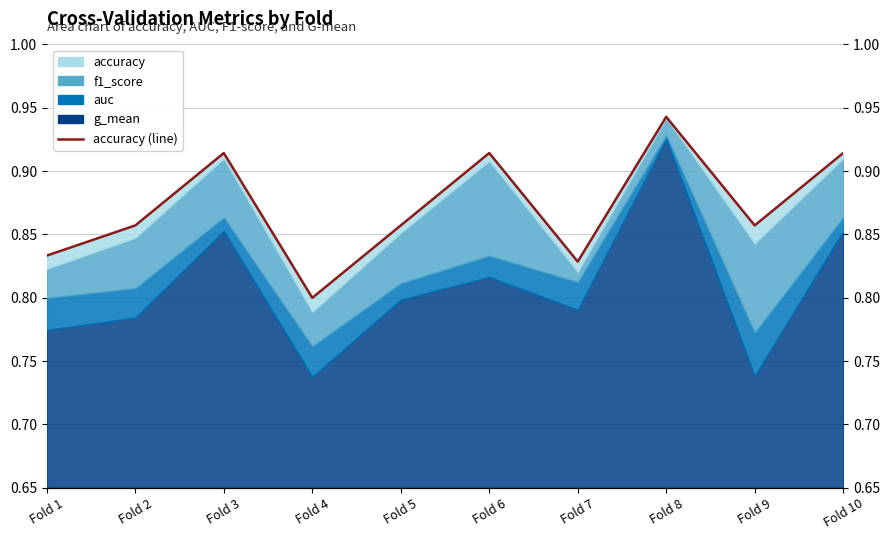

Rank the categories by value from lowest to highest.

Fold 4, Fold 7, Fold 1, Fold 2, Fold 5, Fold 9, Fold 3, Fold 6, Fold 10, Fold 8